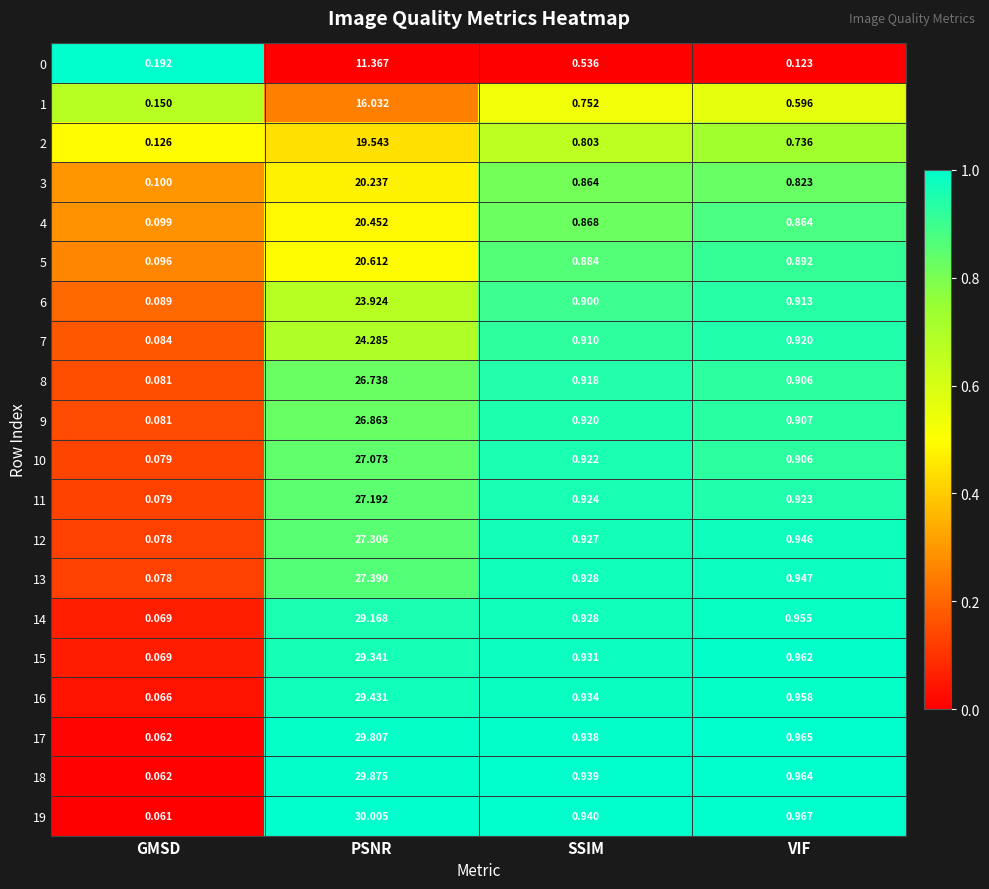

At which label does 9 reach its minimum?

GMSD